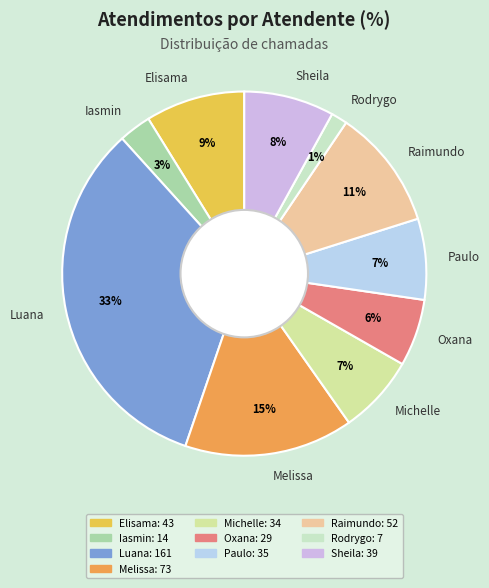

Is there a majority slice in this chart?

No